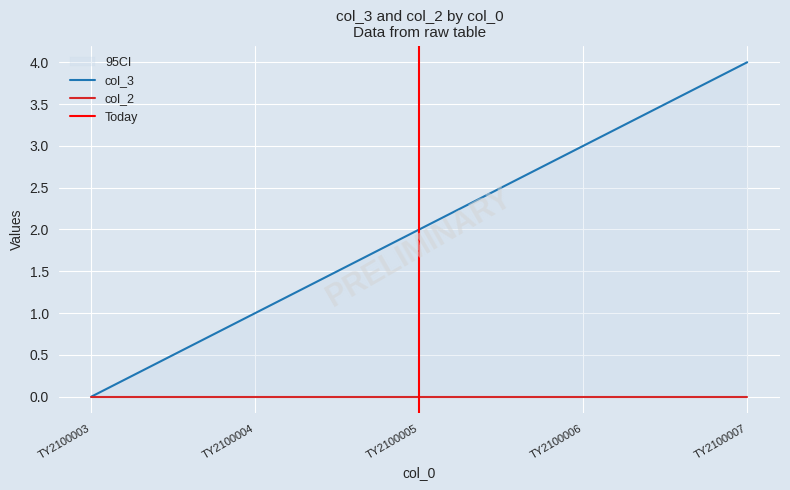

Count the values in the range 1 to 3.

3